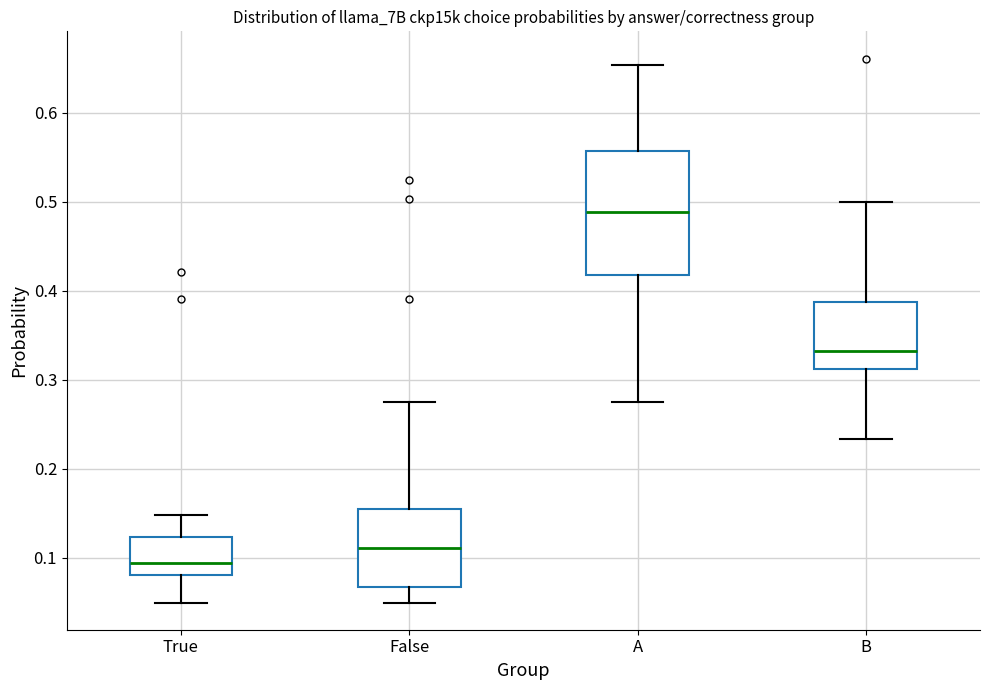

Reading left to right, transcribe this box plot: for each box, give where its median line is, the range the box spans, and where its two whiskers end, as read against the y-axis. The values are not printed on the chart, so give them approximately, as read against the axis.

True: median 0.09, box 0.08 to 0.12, whiskers 0.05 to 0.15
False: median 0.11, box 0.07 to 0.15, whiskers 0.05 to 0.28
A: median 0.49, box 0.42 to 0.56, whiskers 0.28 to 0.65
B: median 0.33, box 0.31 to 0.39, whiskers 0.23 to 0.50